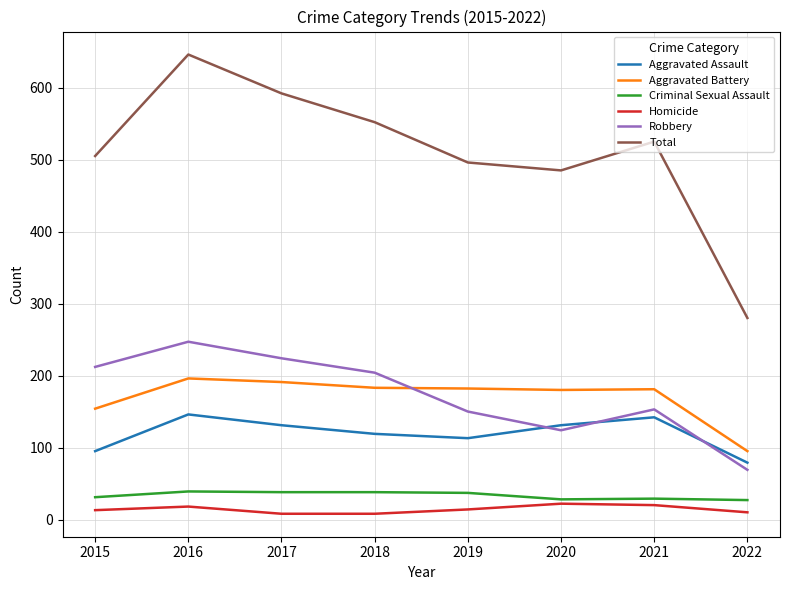

How many interior local peaks does the Aggravated Assault series have?

2